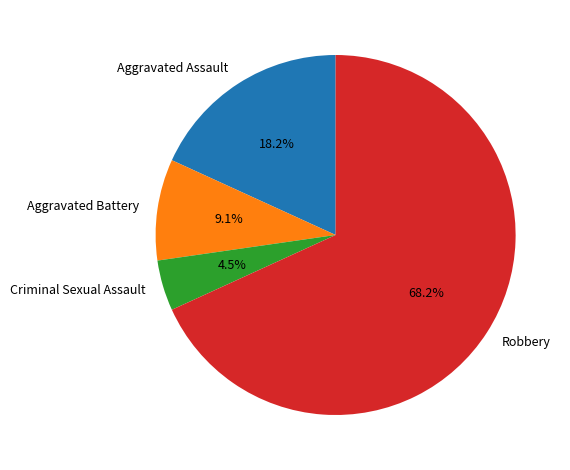

What percentage is the Robbery slice, to the nearest percent?

68%